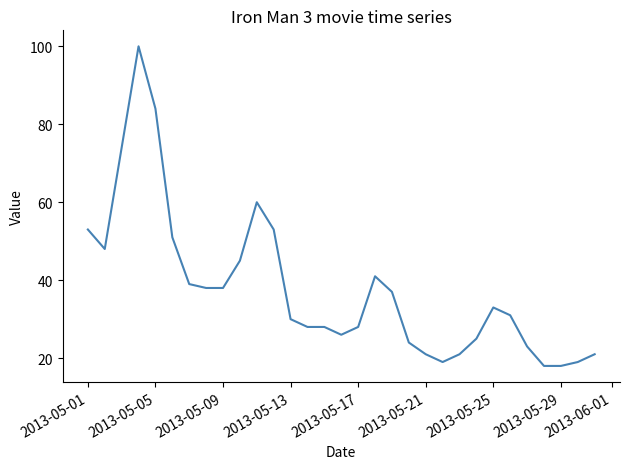

What is the minimum value shown in the chart?

18